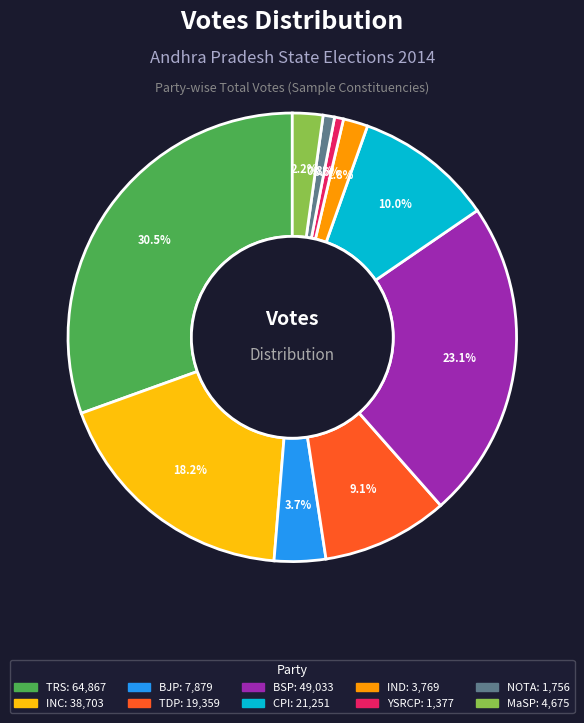

Count the number of slices in the pie.

10